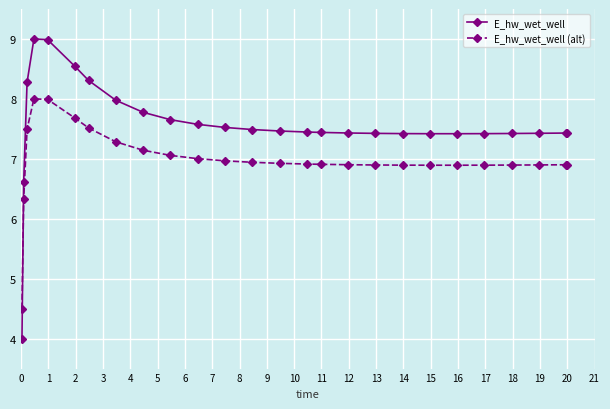

Which series has the largest range (max minus min)?

E_hw_wet_well